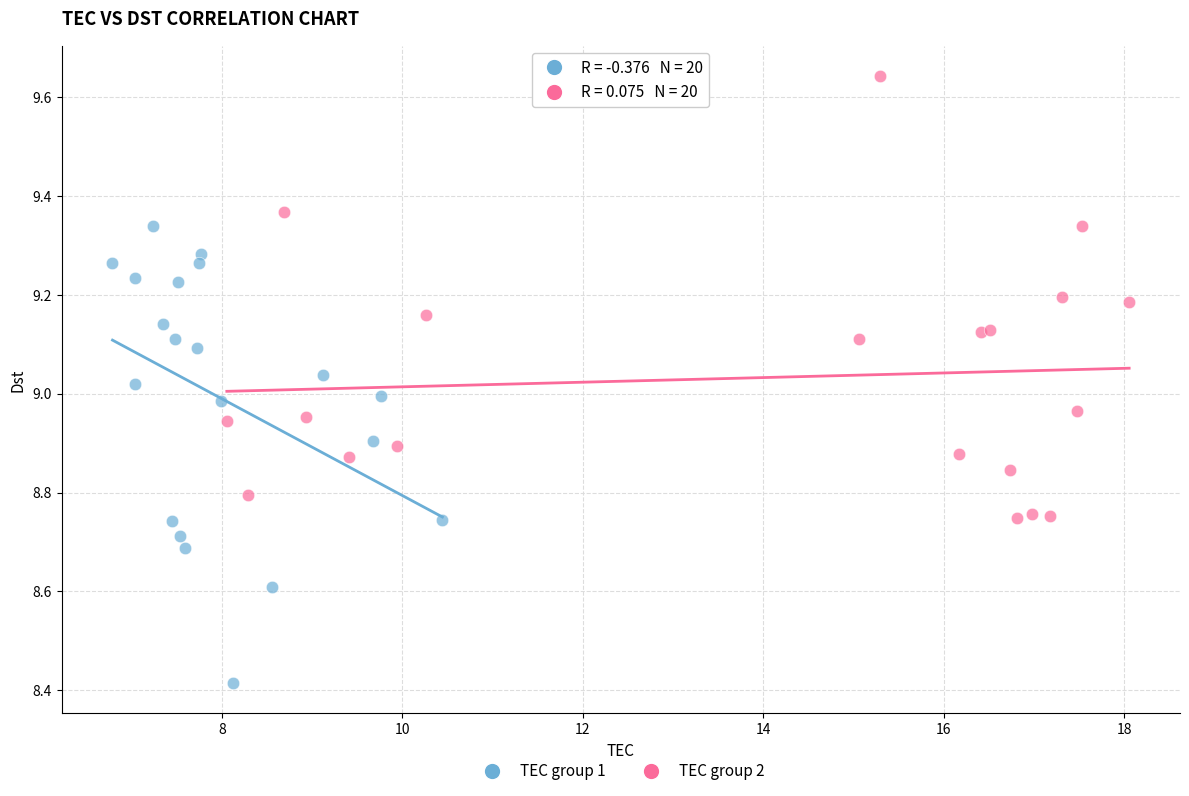

Which series has the widest spread of Y values?

TEC group 1